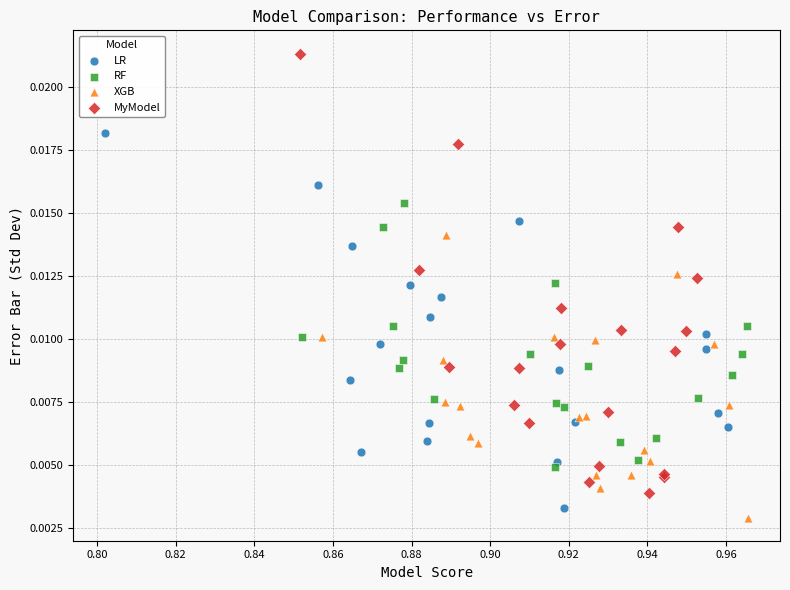

What are all the series names shown in the legend?

LR, RF, XGB, MyModel